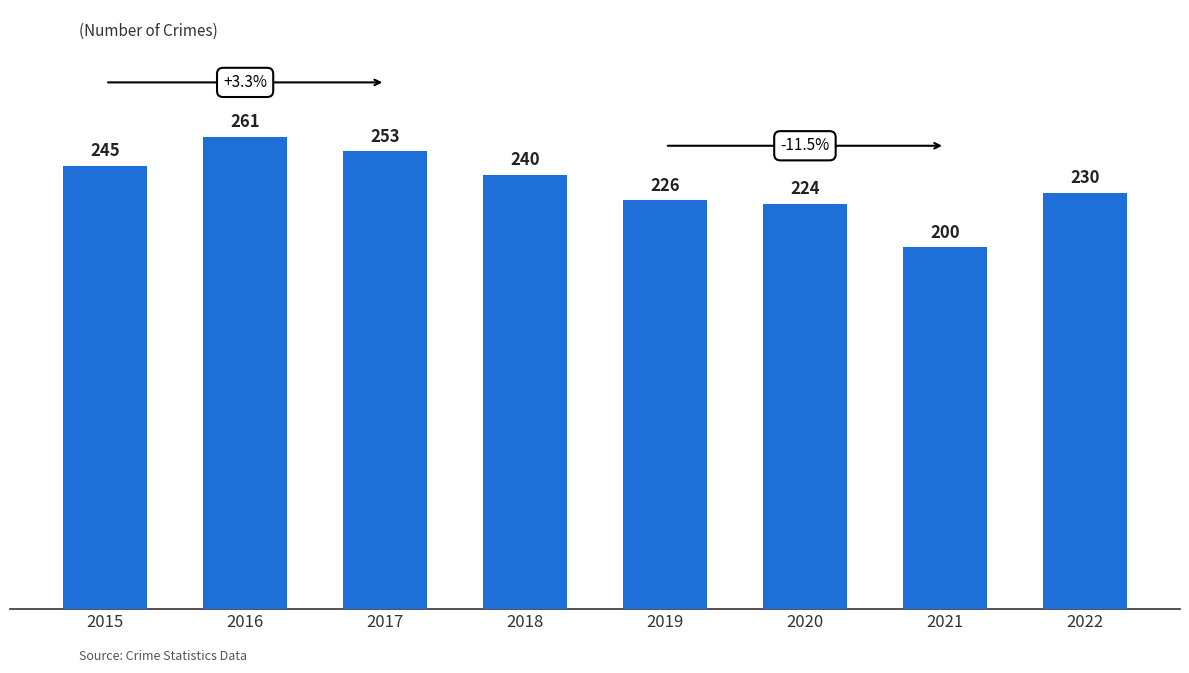

What is the difference between the second highest and minimum values?

53